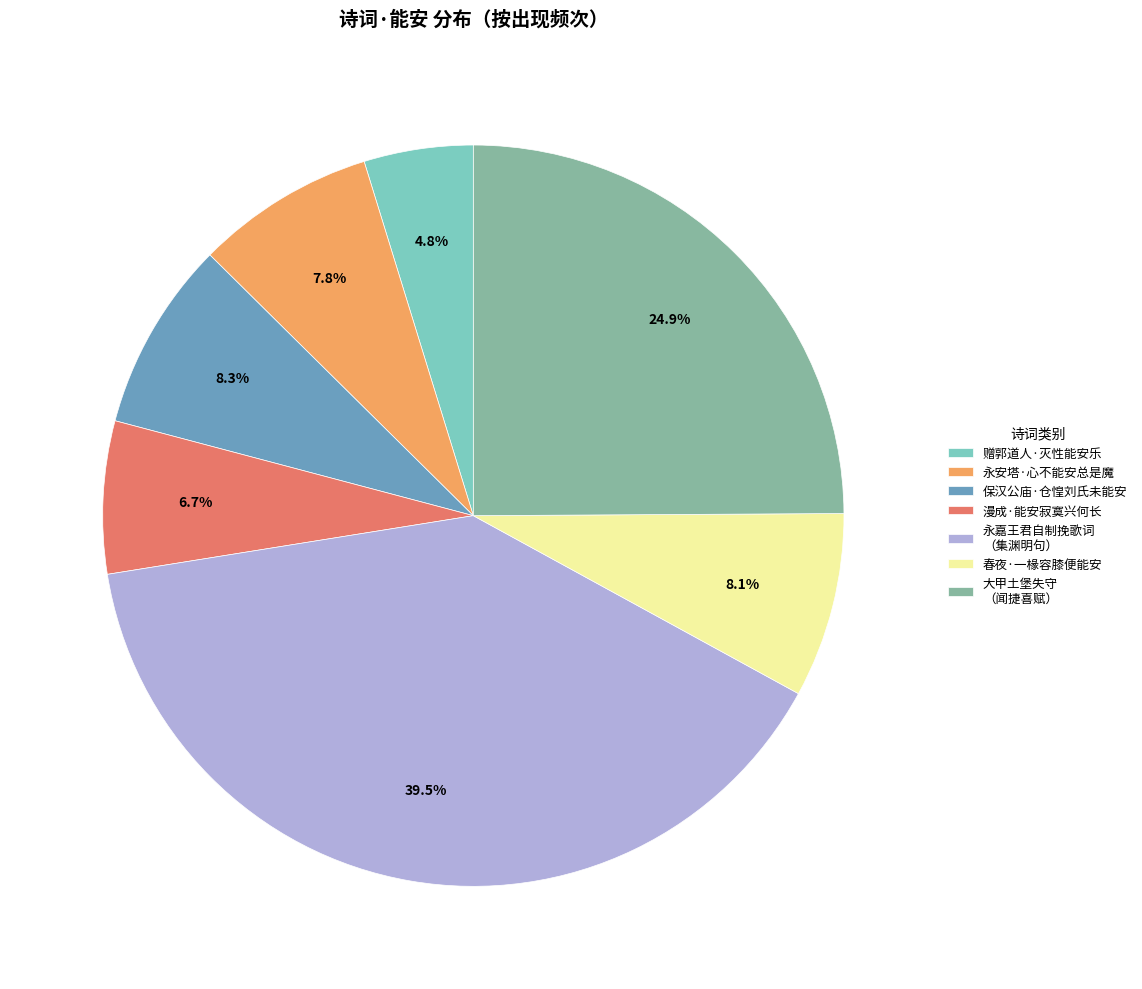

Which category has the biggest portion of the pie?

永嘉王君自制挽歌词 （集渊明句）